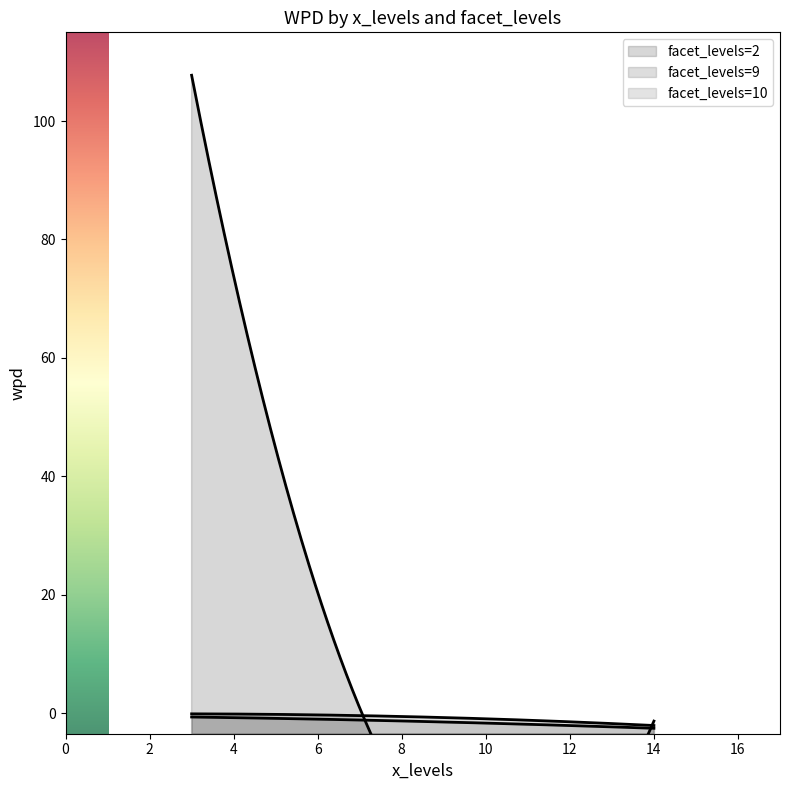

The value of facet_levels=2 at 14 is -0.8. True or false?

False